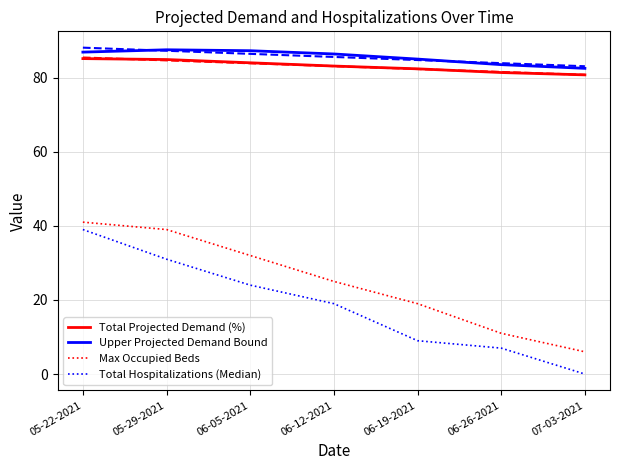

Which category has the lowest value across all series?

07-03-2021